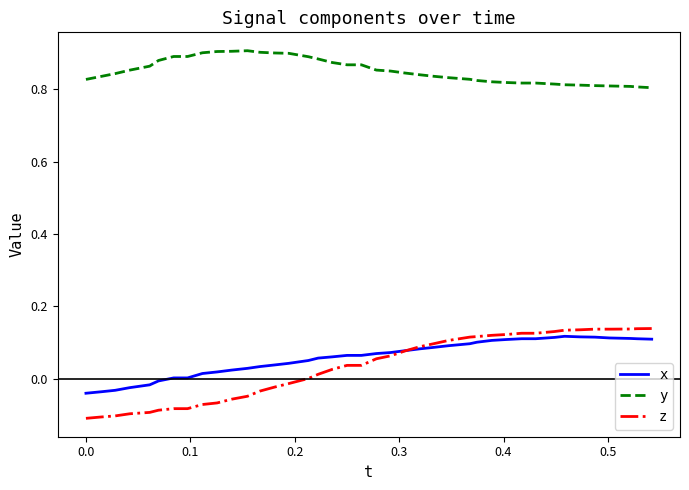

True or false: x and y cross at least once.

False